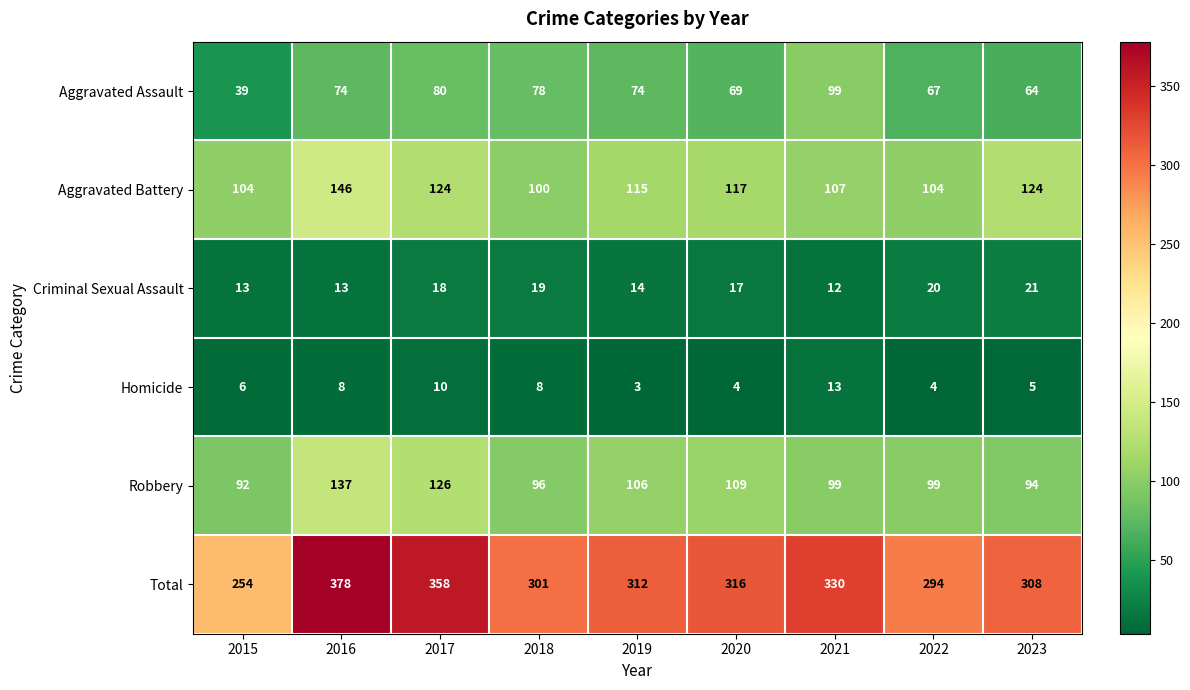

How many values in the Robbery series are below 99?

3